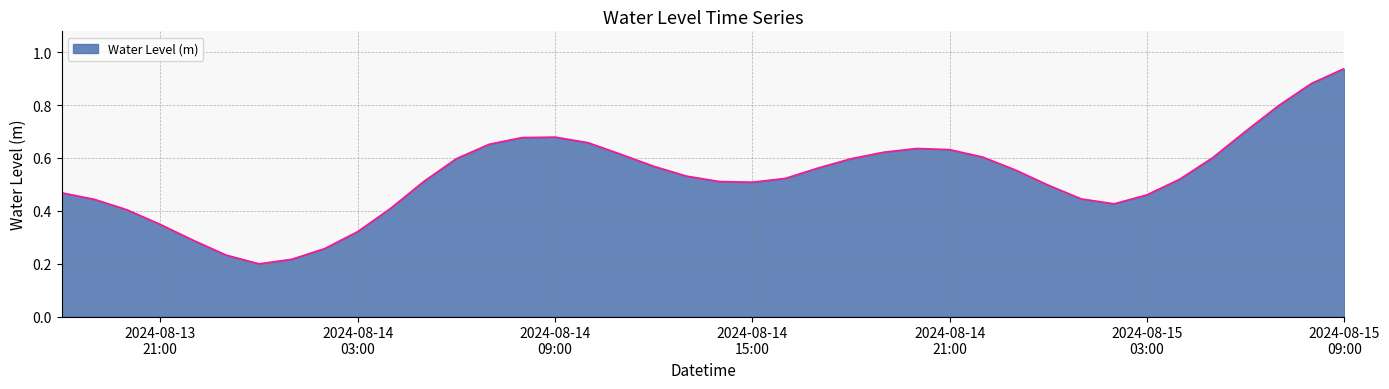

Does the chart have visible grid lines?

Yes